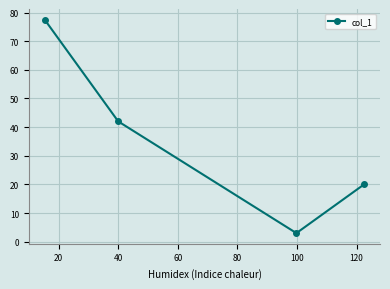

What is the sum of all values?

142.4